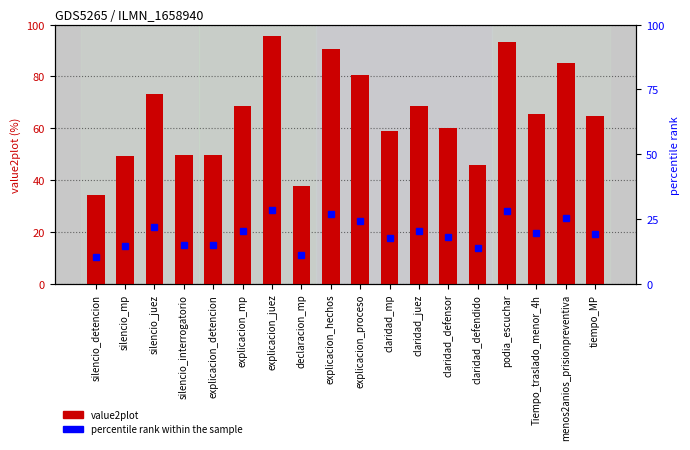

How many bars are there in total?

18